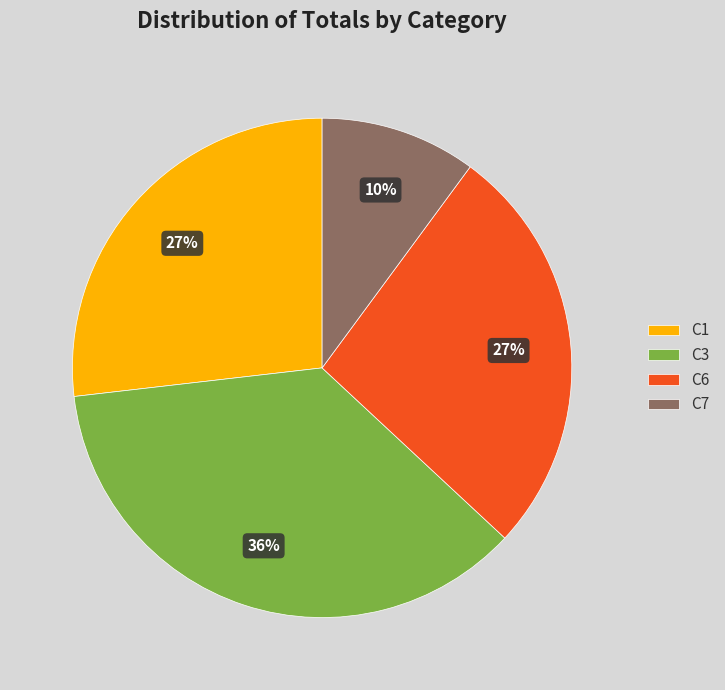

Between C3 and C7, which is larger?

C3